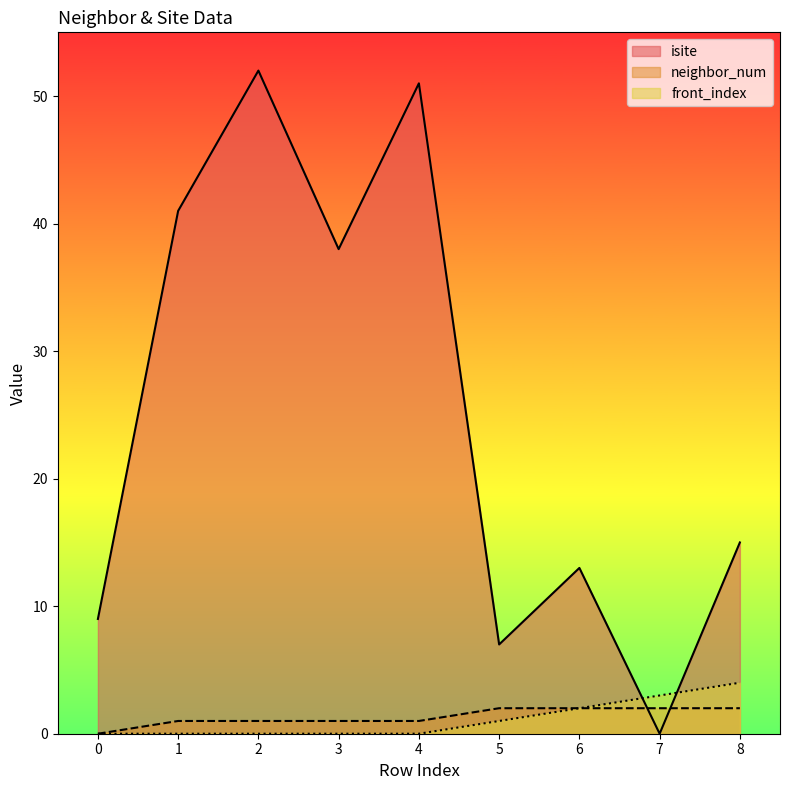

True or false: front_index and neighbor_num intersect in this chart.

False